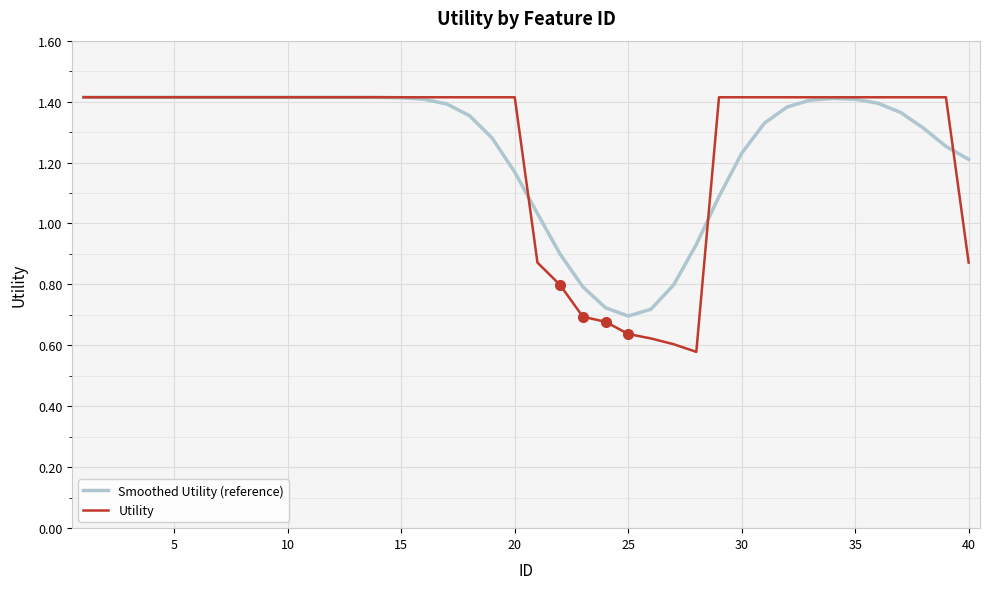

Which series has the widest spread of values?

Utility